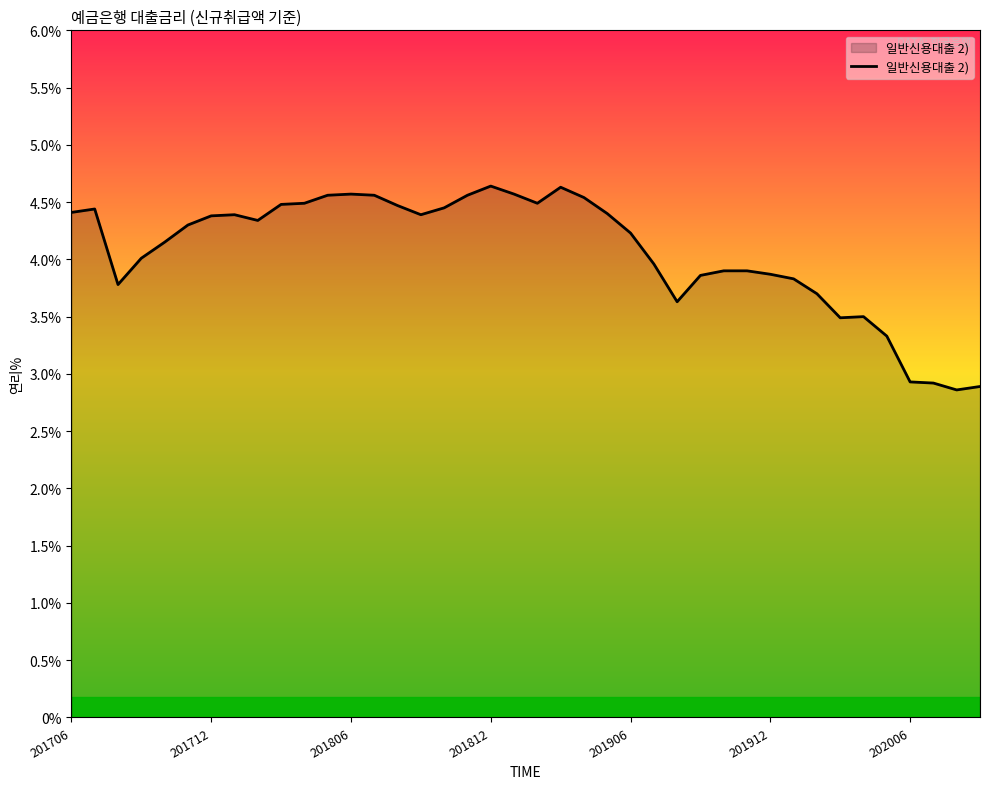

What is the greatest value displayed?

4.6